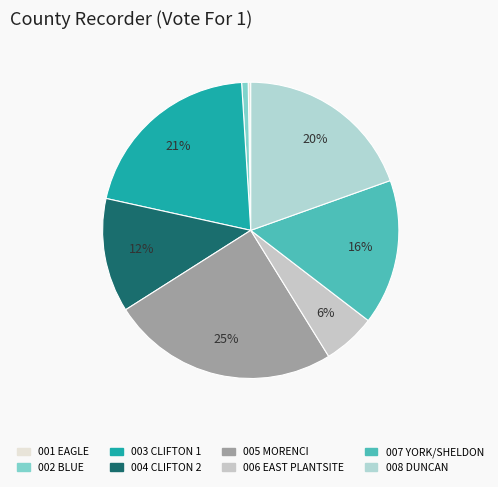

What portion of the pie excludes 006 EAST PLANTSITE?

94.2%